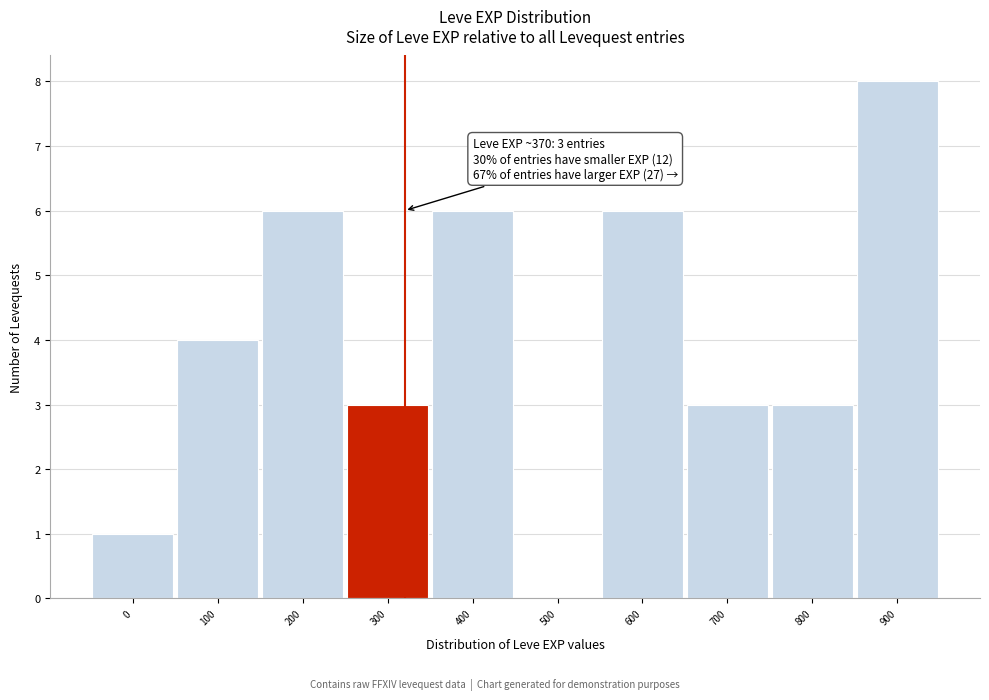

Reading right to left, extract all data points from this chart.

900=8	800=3	700=3	600=6	500=0	400=6	300=3	200=6	100=4	0=1